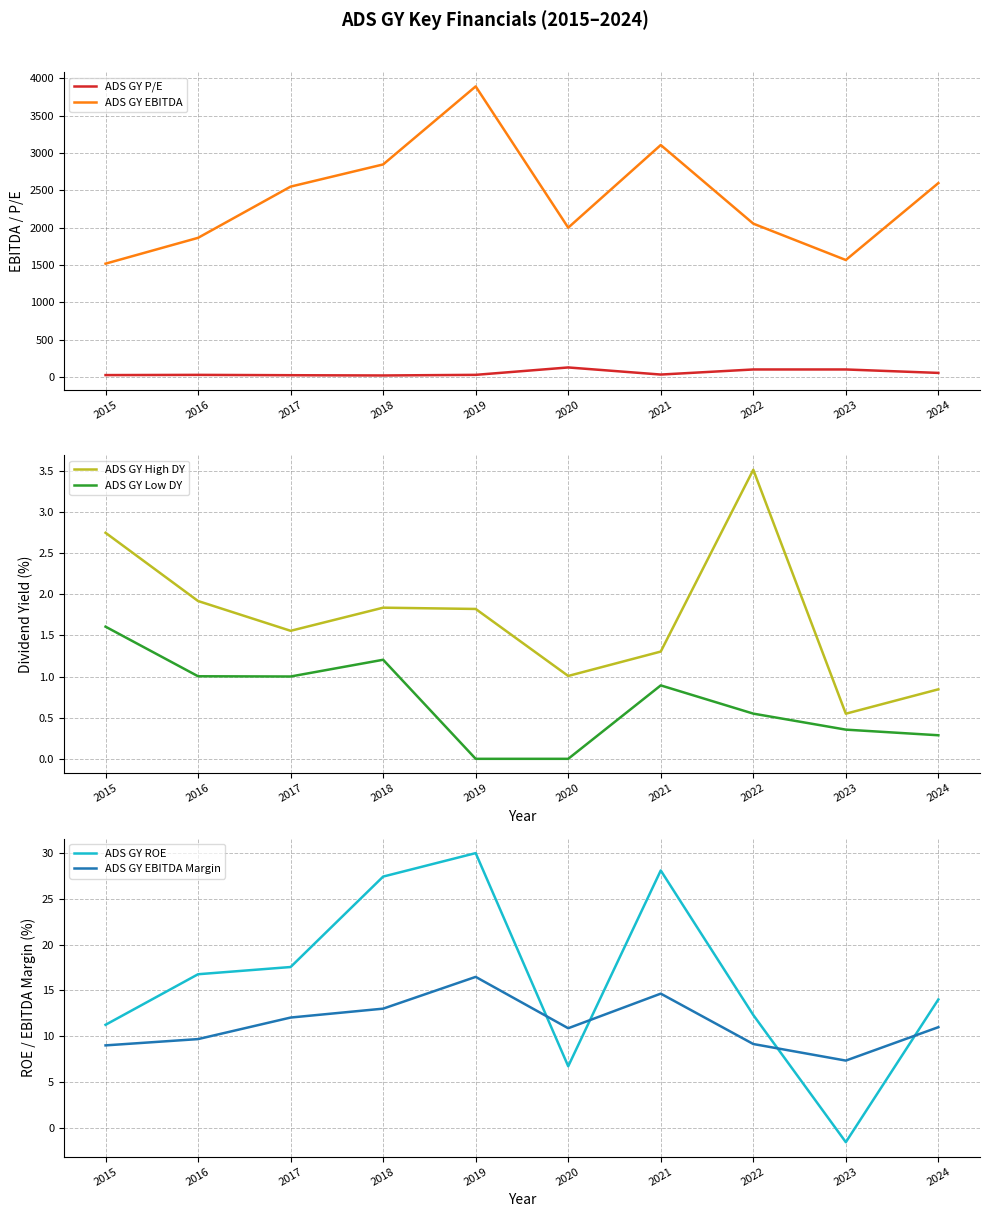

Count the number of categories in the chart.

10